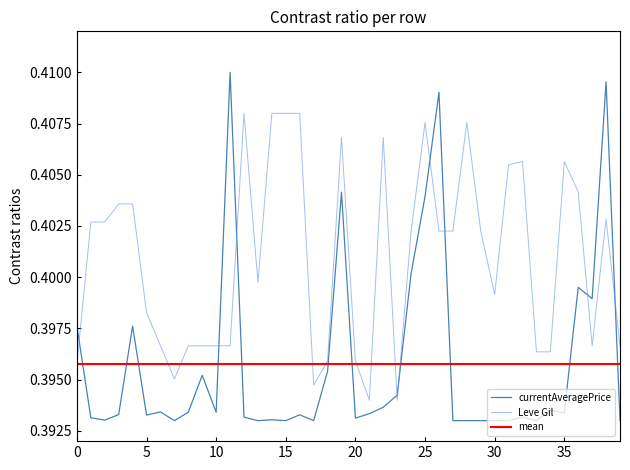

List the series in order of their peak value, highest first.

currentAveragePrice, Leve Gil